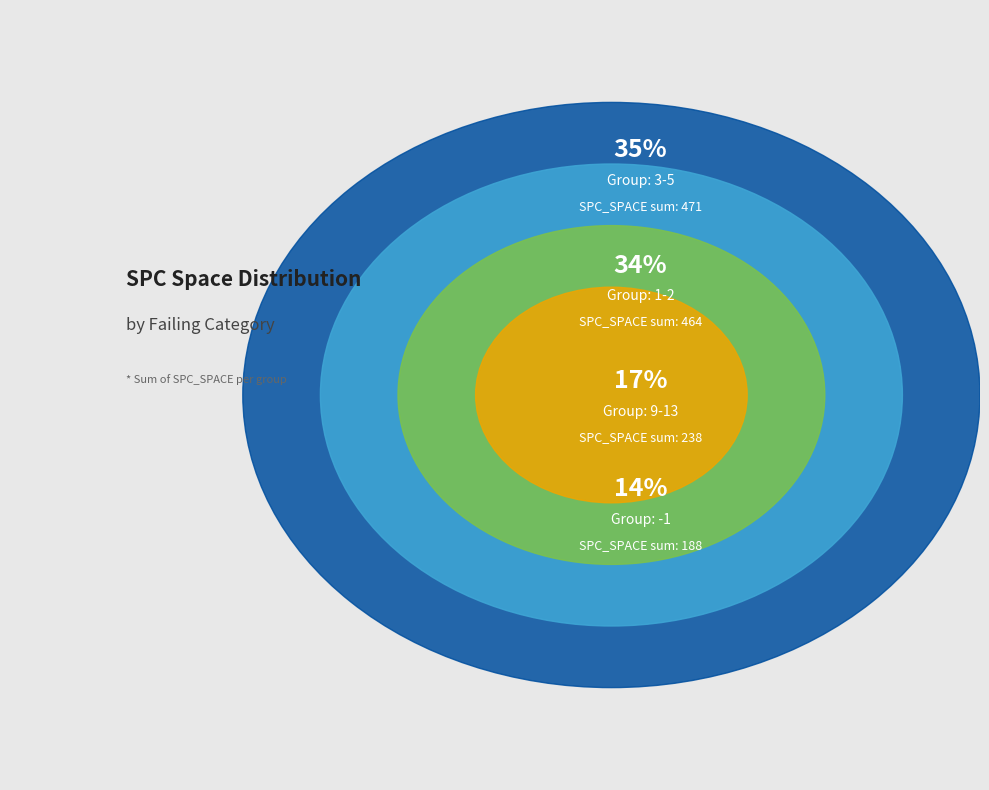

Is the sum of 2 and 15 greater than half?

No